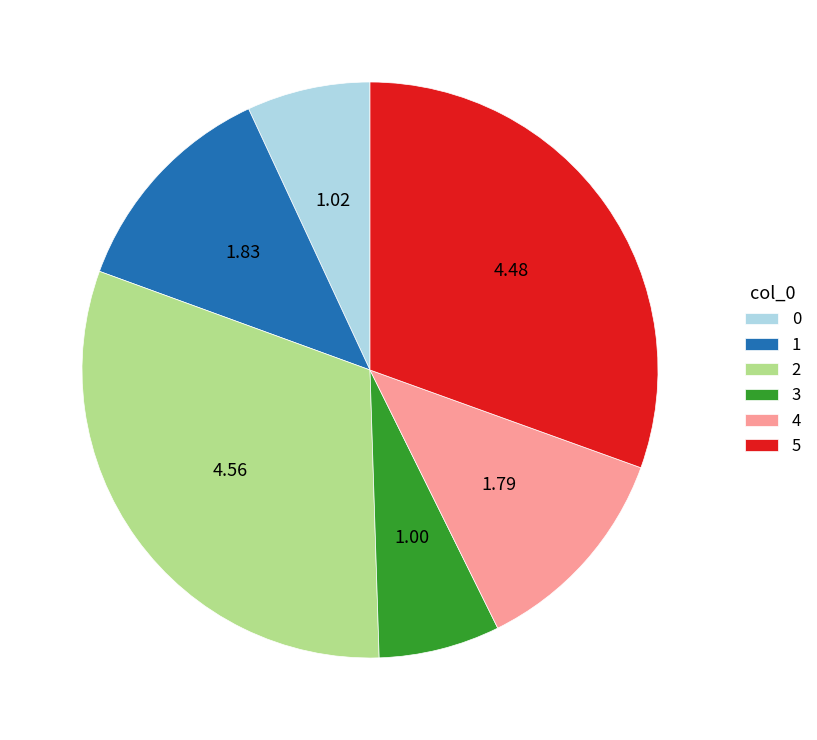

Combined, do 0 and 5 account for over 50%?

No